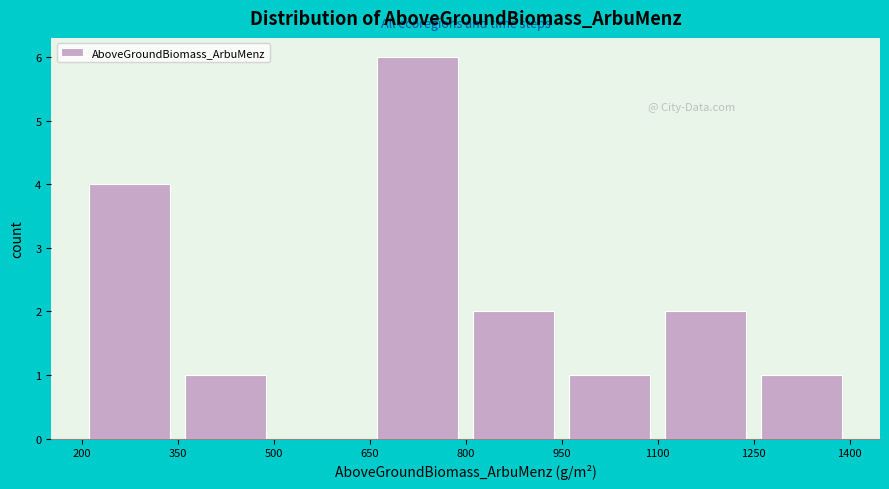

Reading left to right, transcribe this chart: for each bar, give the range it covers on the x-axis and its height. The values are not printed on the chart, so give them approximately, as read against the axis.

200 to 350: 4
350 to 500: 1
500 to 650: 0
650 to 800: 6
800 to 950: 2
950 to 1100: 1
1100 to 1250: 2
1250 to 1400: 1